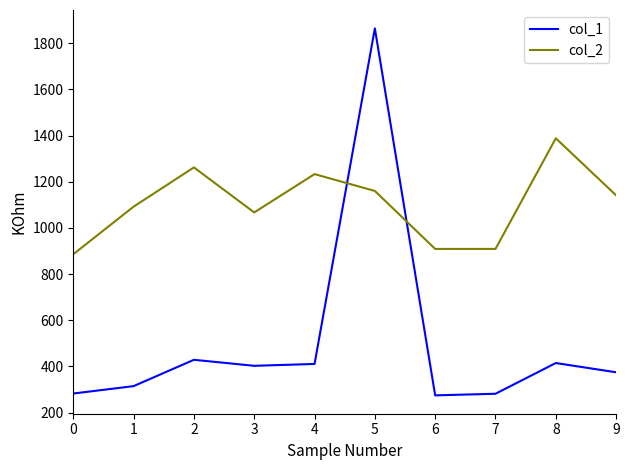

Which series changed the most between 6 and 9?

col_2